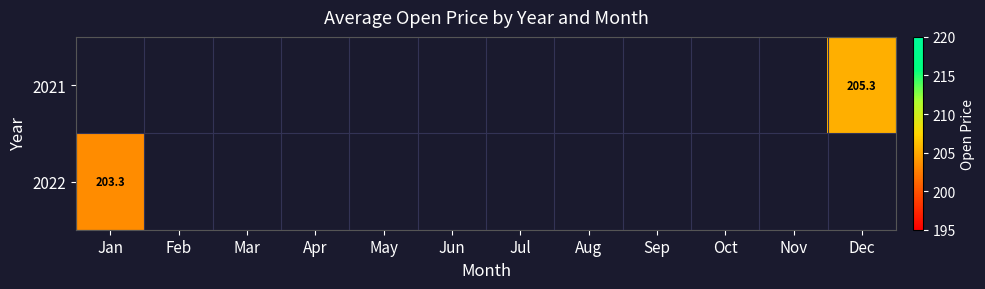

Count the number of data series in this chart.

2